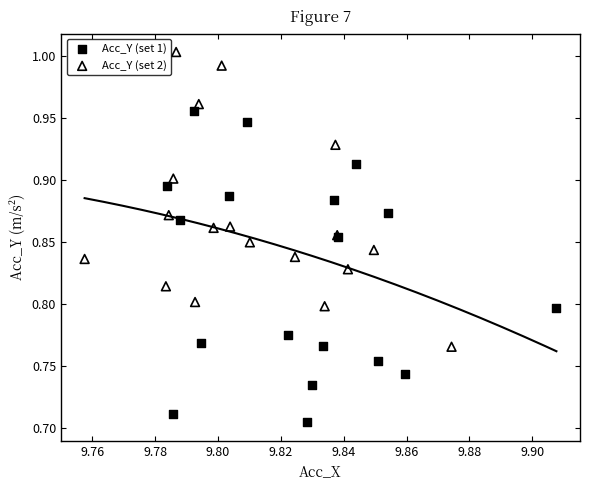

Which series contains the highest Y value?

Acc_Y (set 2)